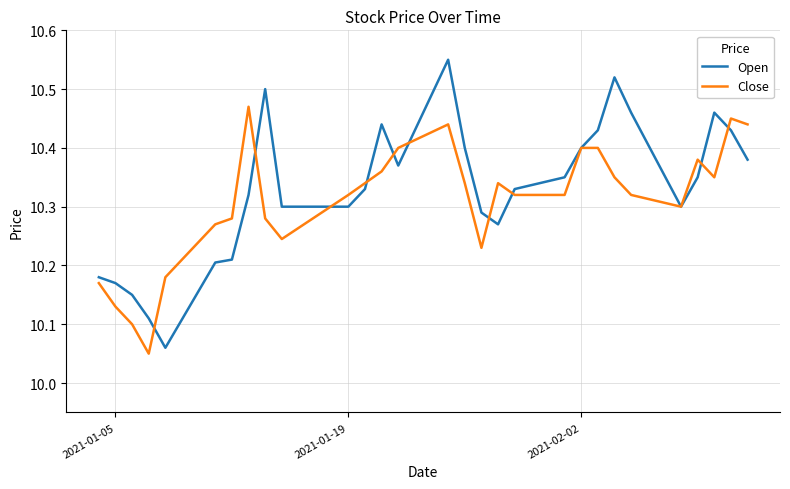

Which series has the largest range (max minus min)?

Open